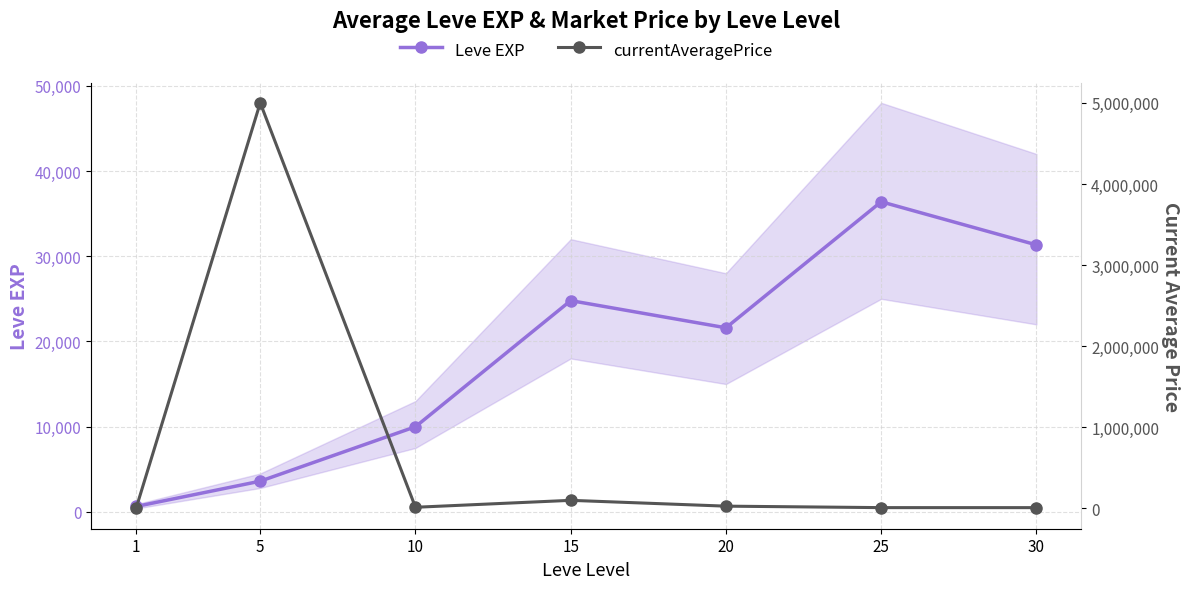

Rank the series by their average value, from highest to lowest.

currentAveragePrice, Leve EXP